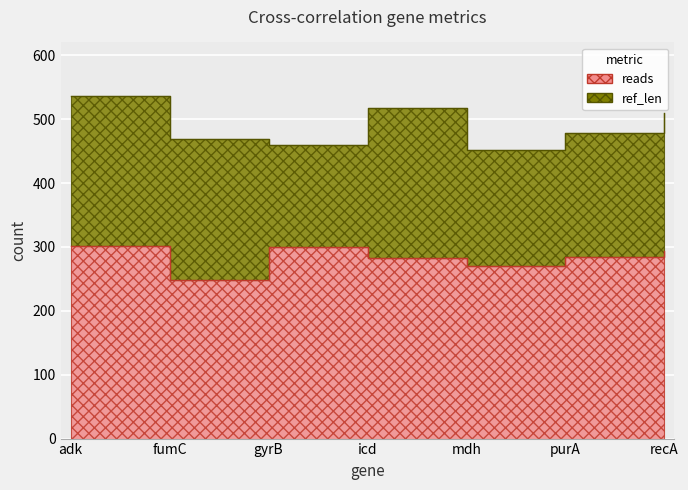

Reading right to left, what are all the values shown in this chart?

reads: recA=294	purA=284	mdh=270	icd=282	gyrB=300	fumC=248	adk=302
ref_len: recA=510	purA=478	mdh=452	icd=518	gyrB=460	fumC=469	adk=536